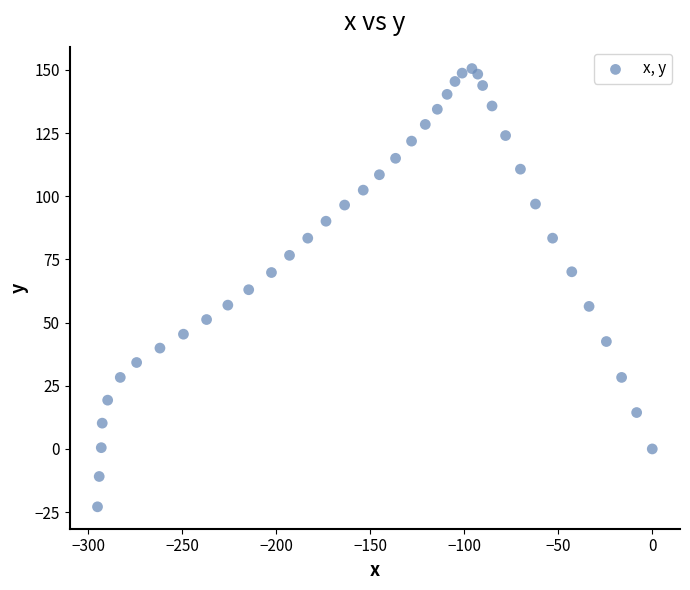

What is the range of Y values (max minus min)?

173.4